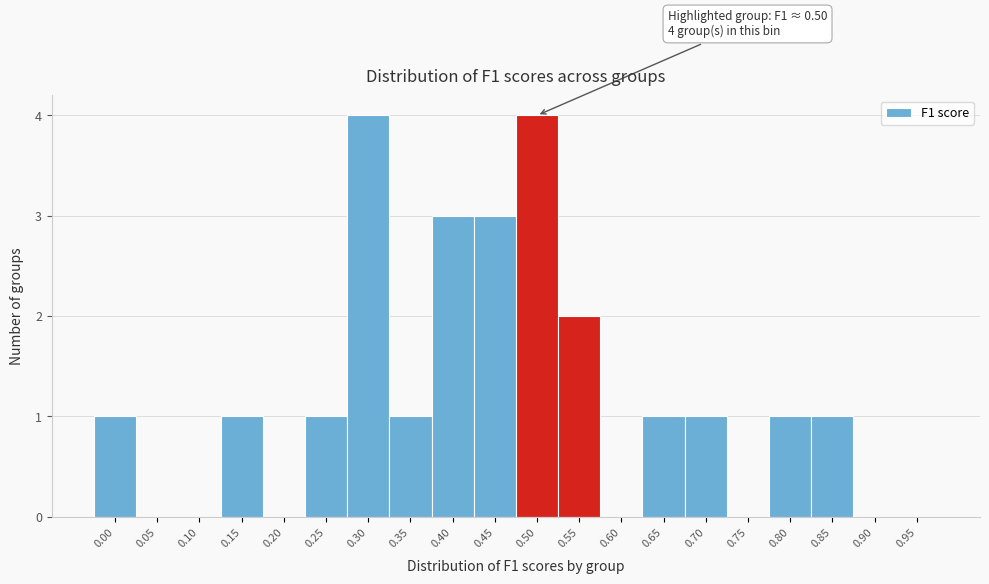

Reading left to right, extract all data points from this chart.

0.00=1	0.05=0	0.10=0	0.15=1	0.20=0	0.25=1	0.30=4	0.35=1	0.40=3	0.45=3	0.50=4	0.55=2	0.60=0	0.65=1	0.70=1	0.75=0	0.80=1	0.85=1	0.90=0	0.95=0